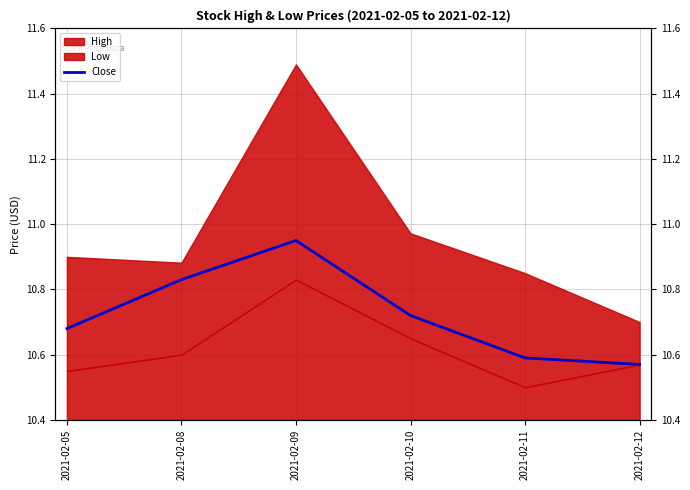

What is the value of the 5th point from the left?

10.6